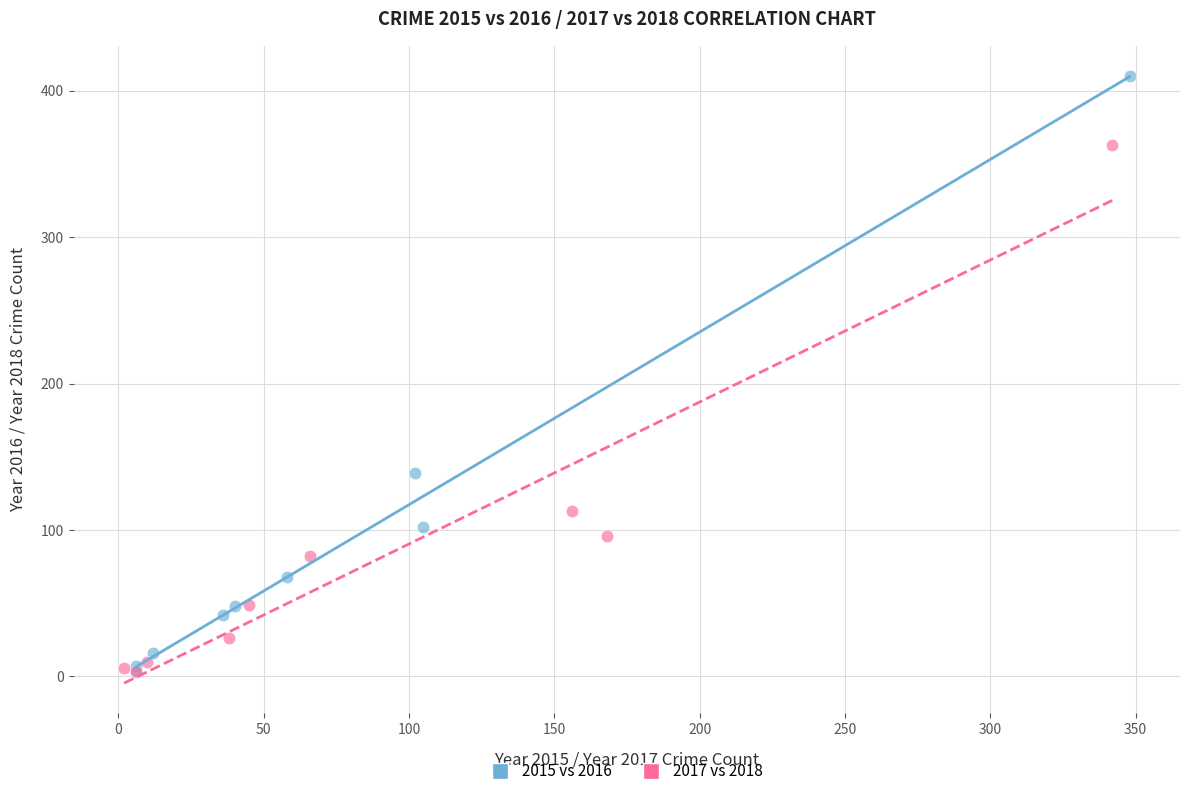

Which series has the largest Y range (max minus min)?

2015 vs 2016